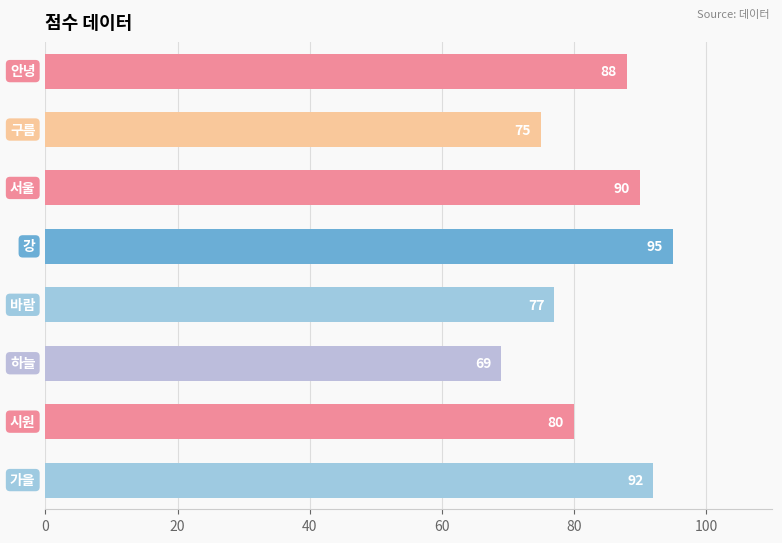

What is the average value?

83